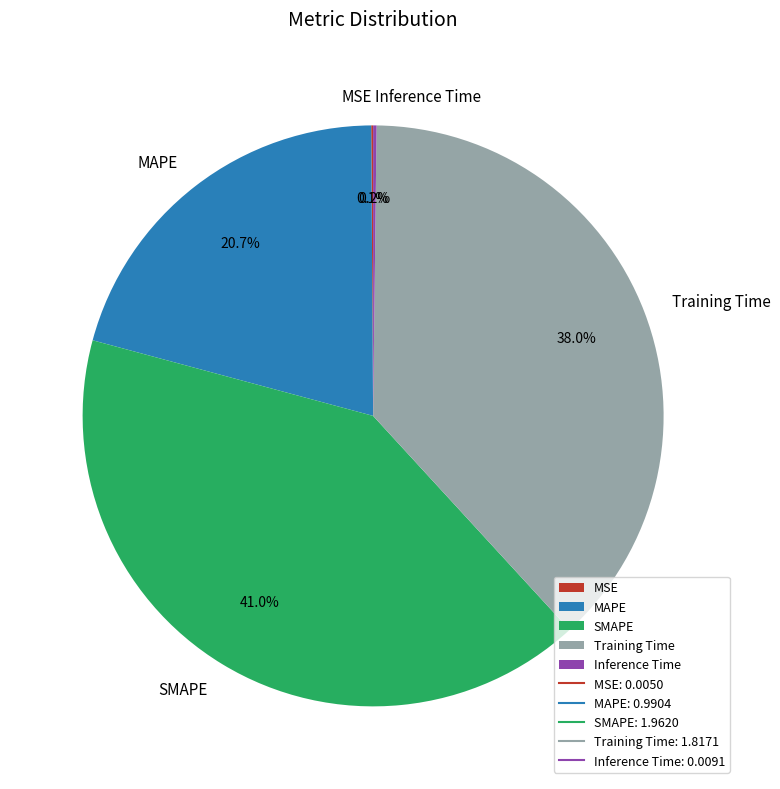

Which has a higher value, MAPE or SMAPE?

SMAPE